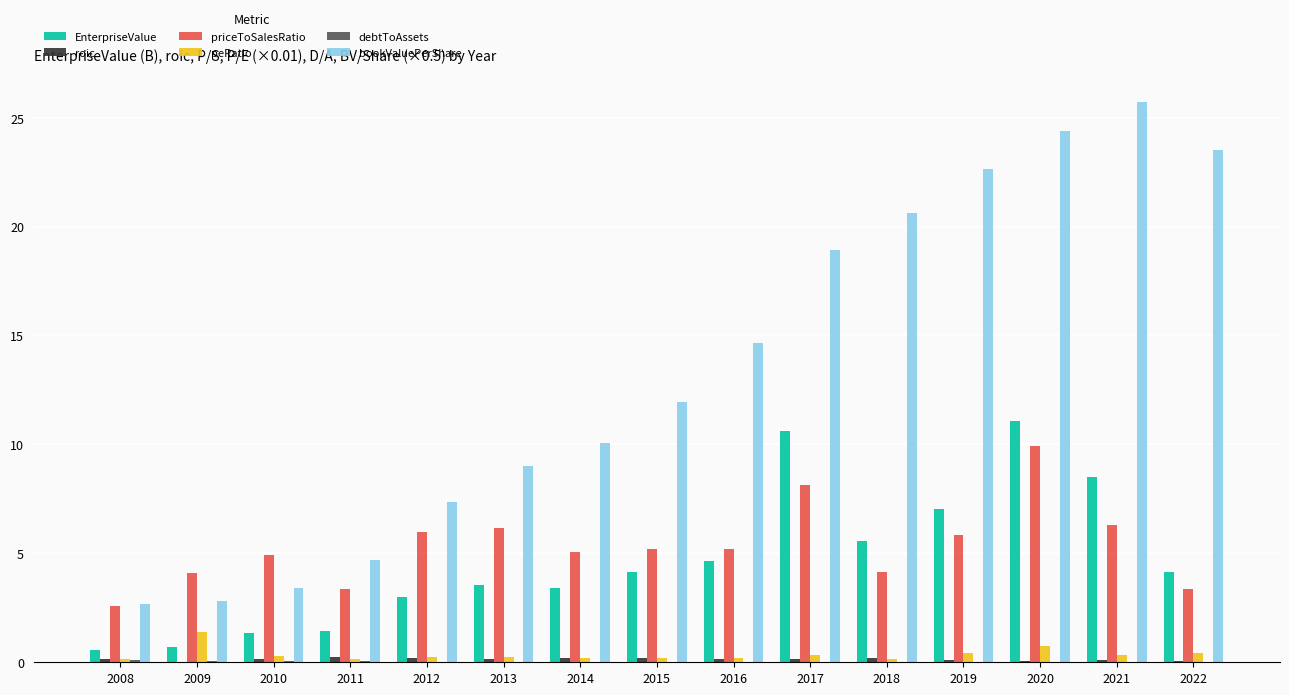

What is the greatest value displayed?

25.7